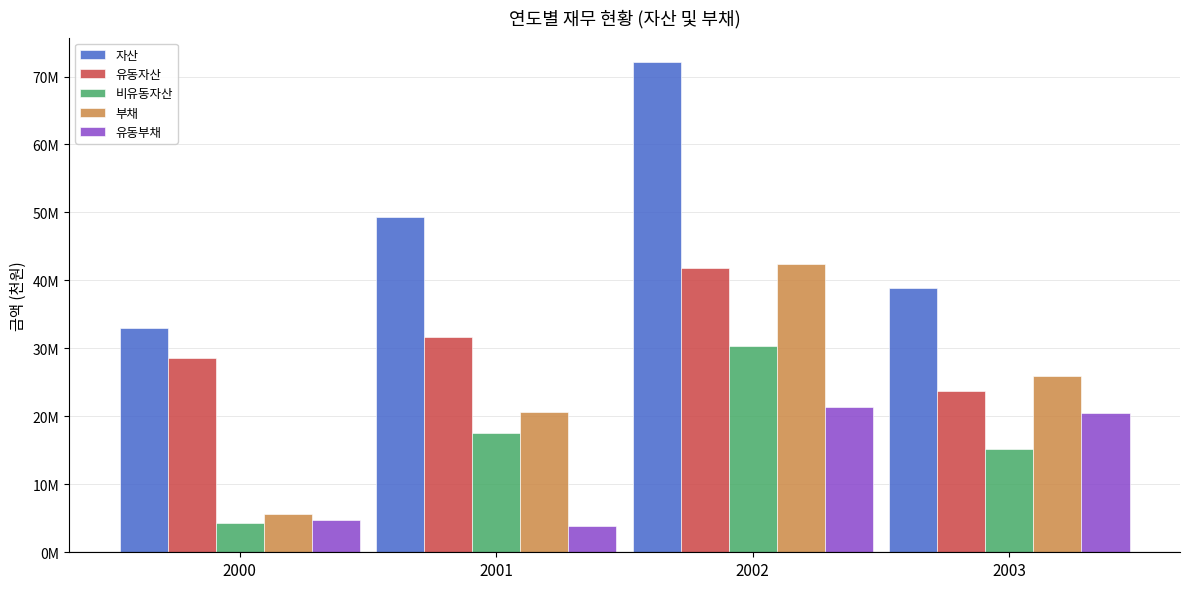

What are all the series names shown in the legend?

자산, 유동자산, 비유동자산, 부채, 유동부채